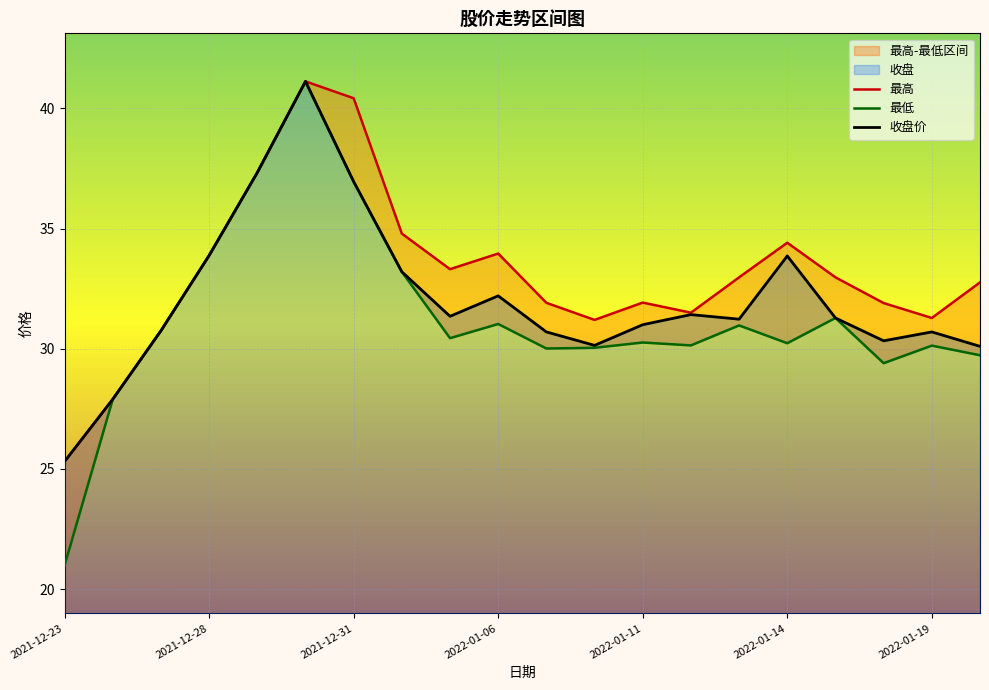

True or false: 最低 has a value of 11.4 at 2021-12-23.

False